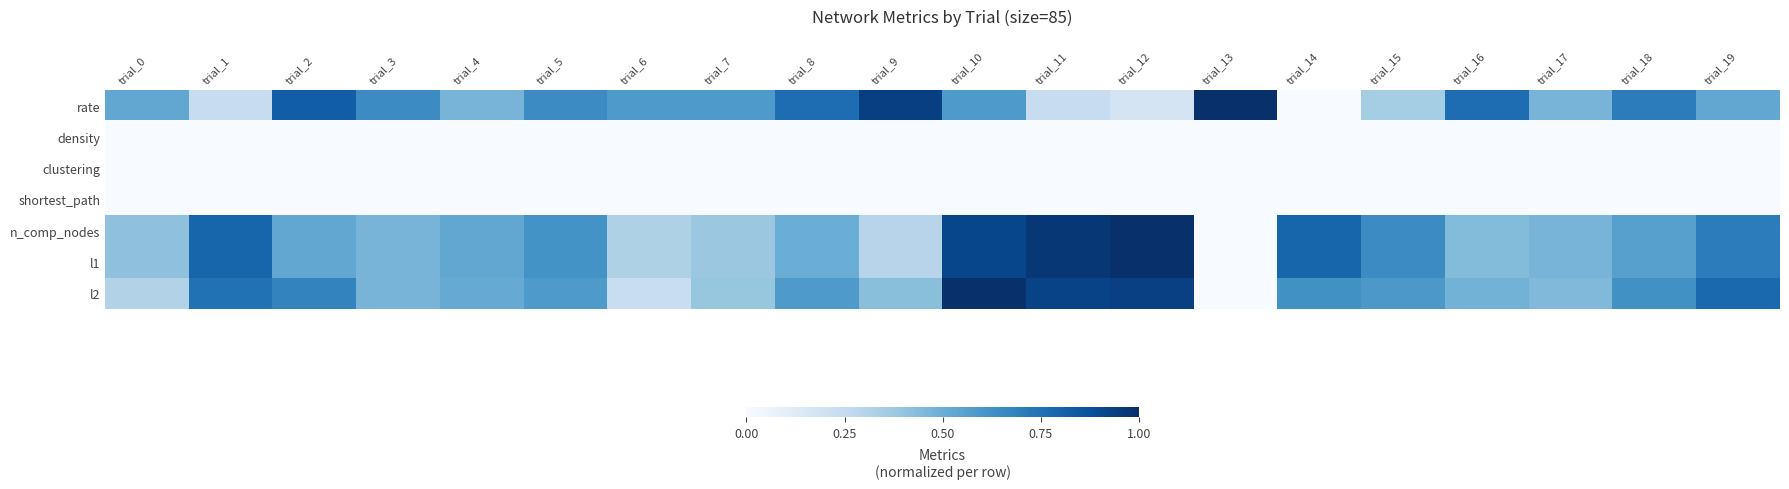

Reading left to right, list all the values displayed in this chart.

rate: trial_0=0.5	trial_1=0.2	trial_2=0.8	trial_3=0.6	trial_4=0.5	trial_5=0.6	trial_6=0.6	trial_7=0.6	trial_8=0.8	trial_9=0.9	trial_10=0.6	trial_11=0.2	trial_12=0.2	trial_13=1.0	trial_14=0.0	trial_15=0.4	trial_16=0.8	trial_17=0.5	trial_18=0.7	trial_19=0.5
density: trial_0=0.0	trial_1=0.0	trial_2=0.0	trial_3=0.0	trial_4=0.0	trial_5=0.0	trial_6=0.0	trial_7=0.0	trial_8=0.0	trial_9=0.0	trial_10=0.0	trial_11=0.0	trial_12=0.0	trial_13=0.0	trial_14=0.0	trial_15=0.0	trial_16=0.0	trial_17=0.0	trial_18=0.0	trial_19=0.0
clustering: trial_0=0.0	trial_1=0.0	trial_2=0.0	trial_3=0.0	trial_4=0.0	trial_5=0.0	trial_6=0.0	trial_7=0.0	trial_8=0.0	trial_9=0.0	trial_10=0.0	trial_11=0.0	trial_12=0.0	trial_13=0.0	trial_14=0.0	trial_15=0.0	trial_16=0.0	trial_17=0.0	trial_18=0.0	trial_19=0.0
shortest_path: trial_0=0.0	trial_1=0.0	trial_2=0.0	trial_3=0.0	trial_4=0.0	trial_5=0.0	trial_6=0.0	trial_7=0.0	trial_8=0.0	trial_9=0.0	trial_10=0.0	trial_11=0.0	trial_12=0.0	trial_13=0.0	trial_14=0.0	trial_15=0.0	trial_16=0.0	trial_17=0.0	trial_18=0.0	trial_19=0.0
n_comp_nodes: trial_0=0.4	trial_1=0.8	trial_2=0.5	trial_3=0.5	trial_4=0.5	trial_5=0.6	trial_6=0.3	trial_7=0.4	trial_8=0.5	trial_9=0.3	trial_10=0.9	trial_11=1.0	trial_12=1.0	trial_13=0.0	trial_14=0.8	trial_15=0.6	trial_16=0.4	trial_17=0.5	trial_18=0.6	trial_19=0.7
l1: trial_0=0.4	trial_1=0.8	trial_2=0.5	trial_3=0.5	trial_4=0.5	trial_5=0.6	trial_6=0.3	trial_7=0.4	trial_8=0.5	trial_9=0.3	trial_10=0.9	trial_11=1.0	trial_12=1.0	trial_13=0.0	trial_14=0.8	trial_15=0.6	trial_16=0.4	trial_17=0.5	trial_18=0.6	trial_19=0.7
l2: trial_0=0.3	trial_1=0.7	trial_2=0.7	trial_3=0.5	trial_4=0.5	trial_5=0.6	trial_6=0.2	trial_7=0.4	trial_8=0.6	trial_9=0.4	trial_10=1.0	trial_11=0.9	trial_12=0.9	trial_13=0.0	trial_14=0.6	trial_15=0.6	trial_16=0.5	trial_17=0.4	trial_18=0.6	trial_19=0.8